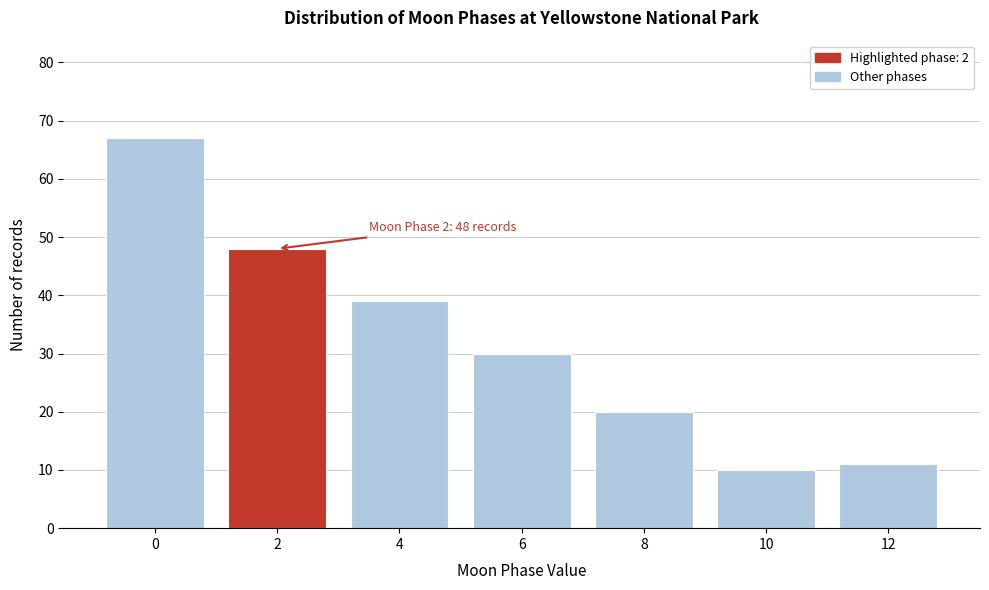

Reading right to left, list all the values displayed in this chart.

12=11	10=10	8=20	6=30	4=39	2=48	0=67